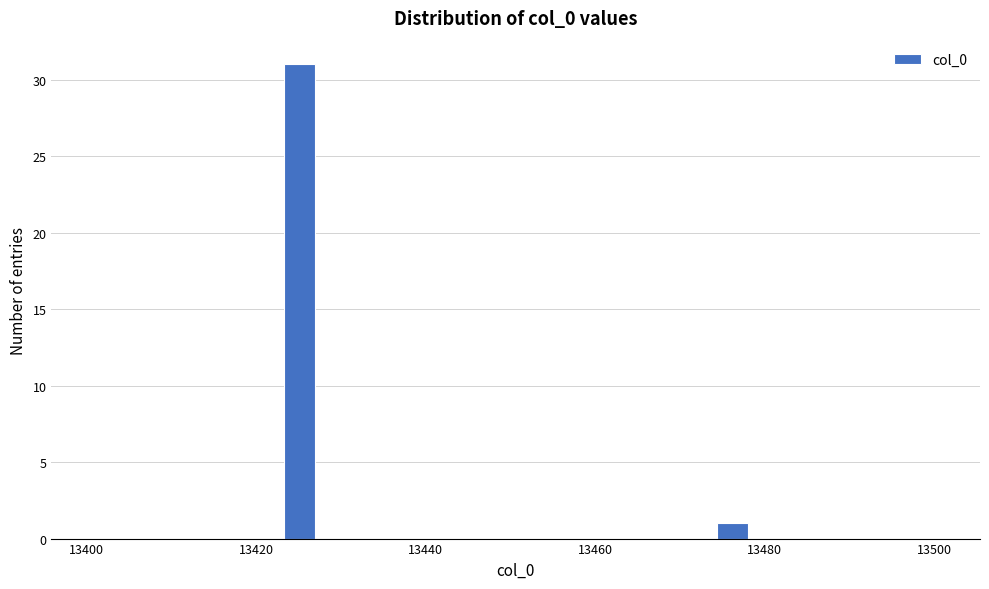

Around what value on the x-axis is the tallest bar? Give the approximate position of its centre, as read against the axis.

13426